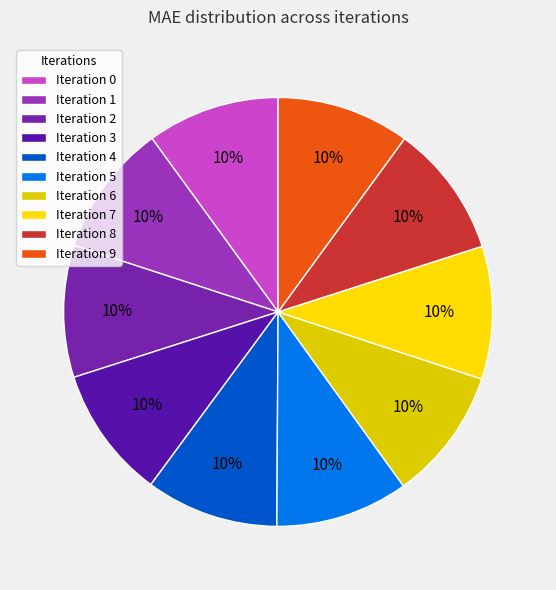

How many segments does this pie chart have?

10